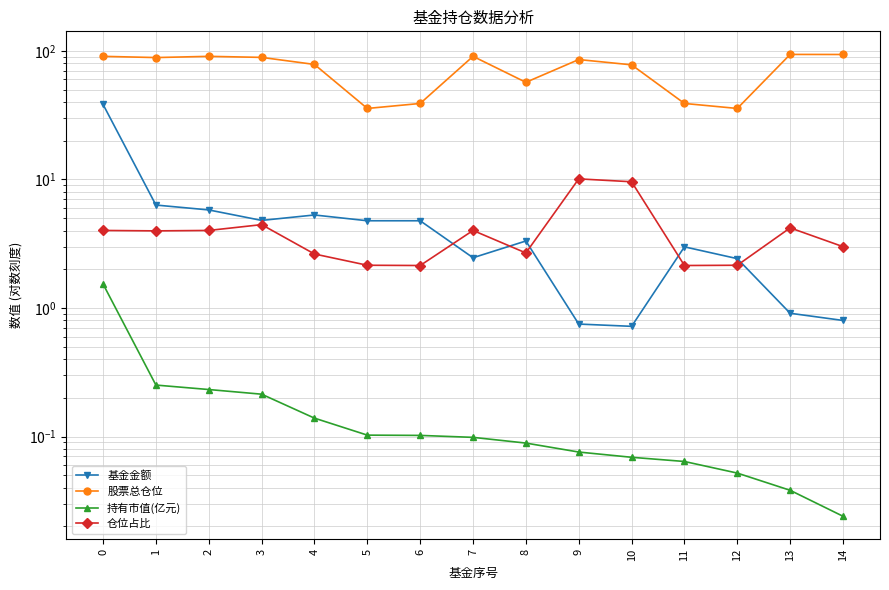

True or false: 仓位占比 has a value of 2.3 at 0.

False